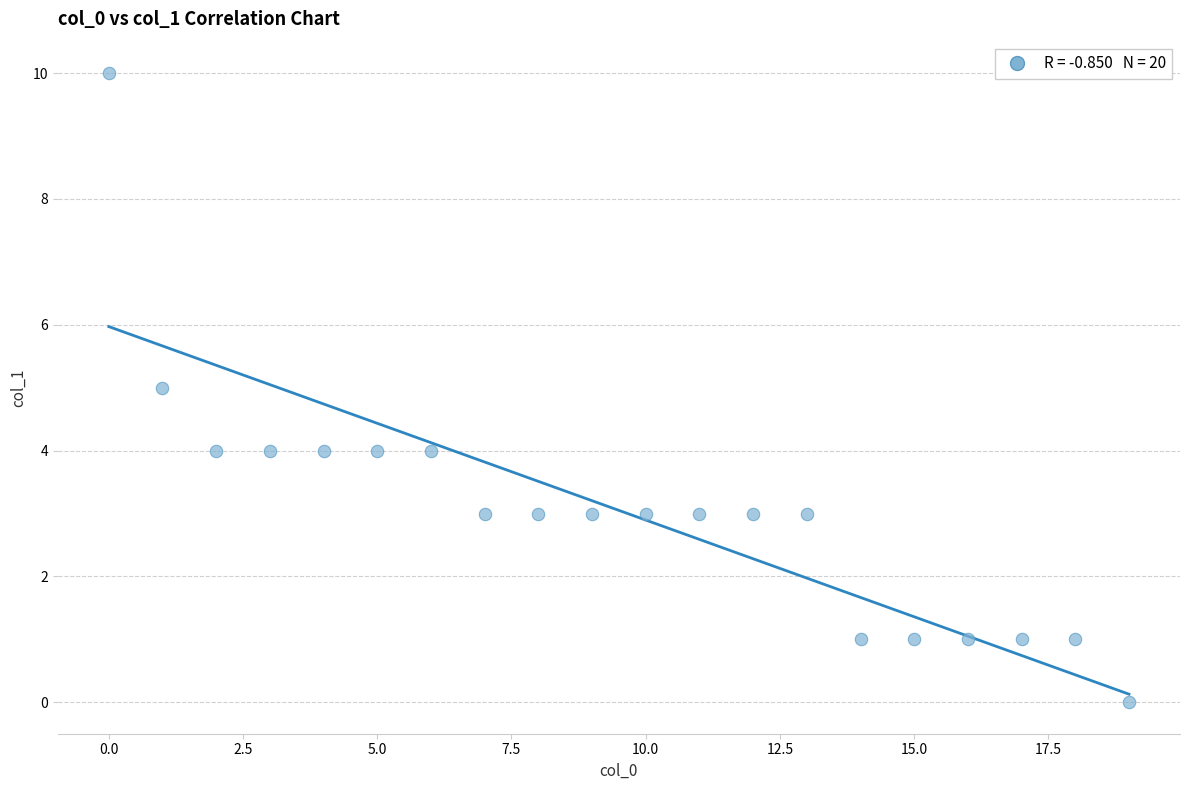

What is the range of X values (max minus min)?

19